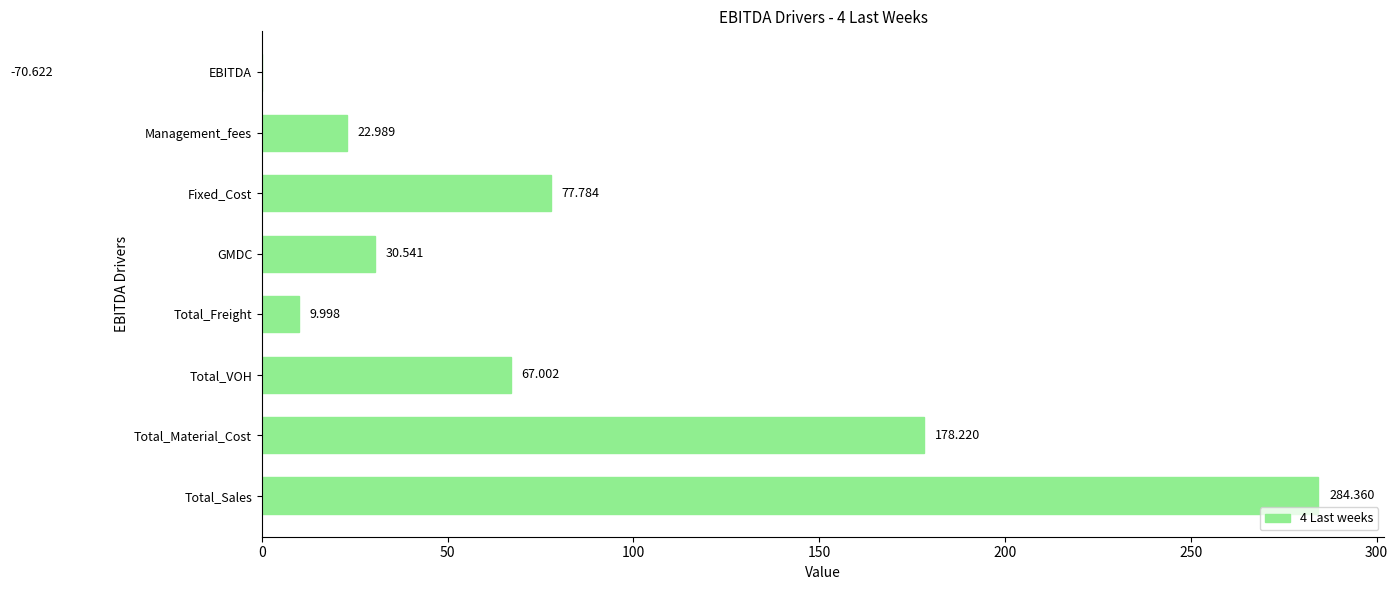

How many values are above zero?

7